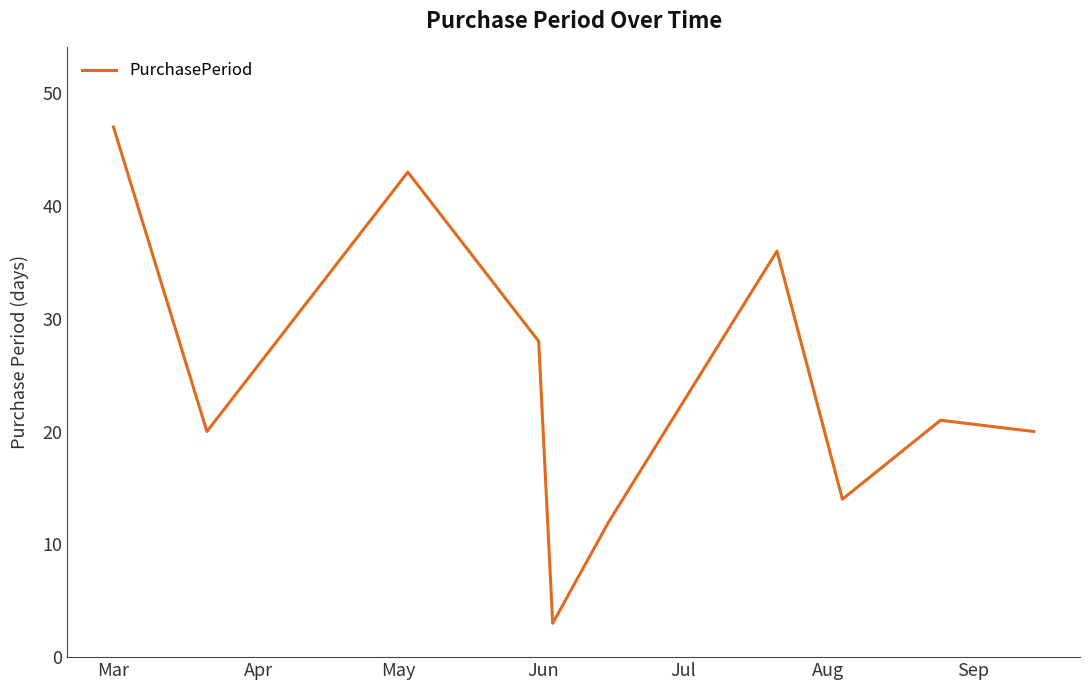

What is the greatest value displayed?

47